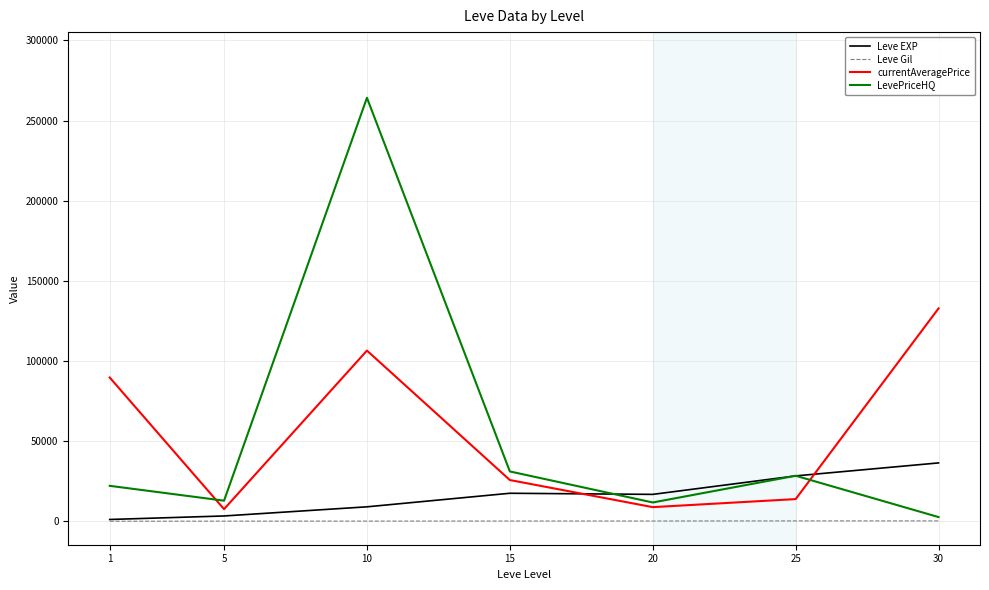

Which series has the widest spread of values?

LevePriceHQ